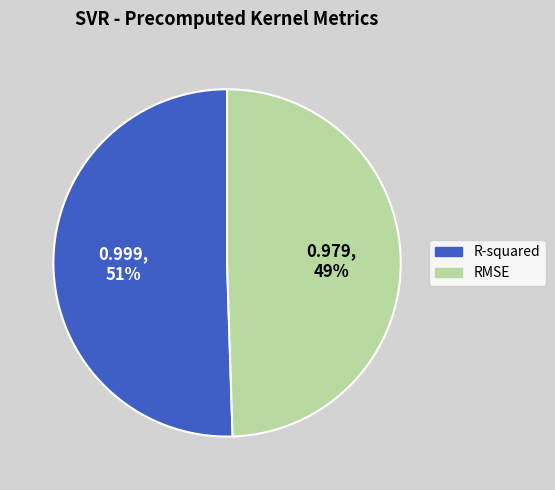

Is RMSE the majority of the pie?

No